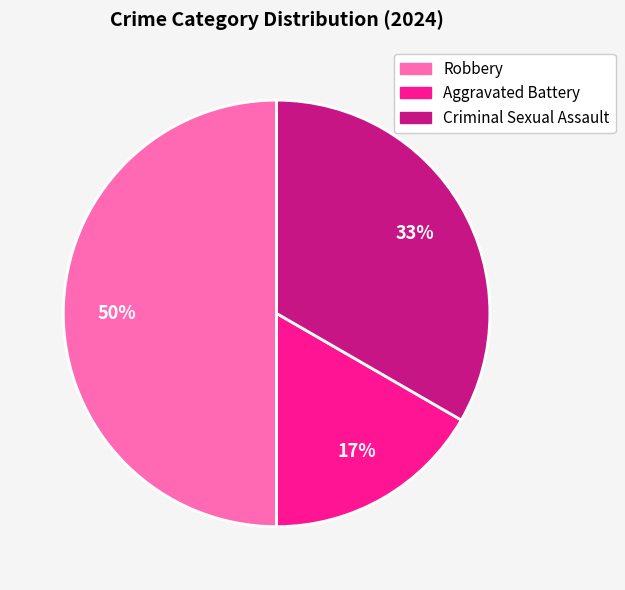

How many slices are in this pie chart?

3